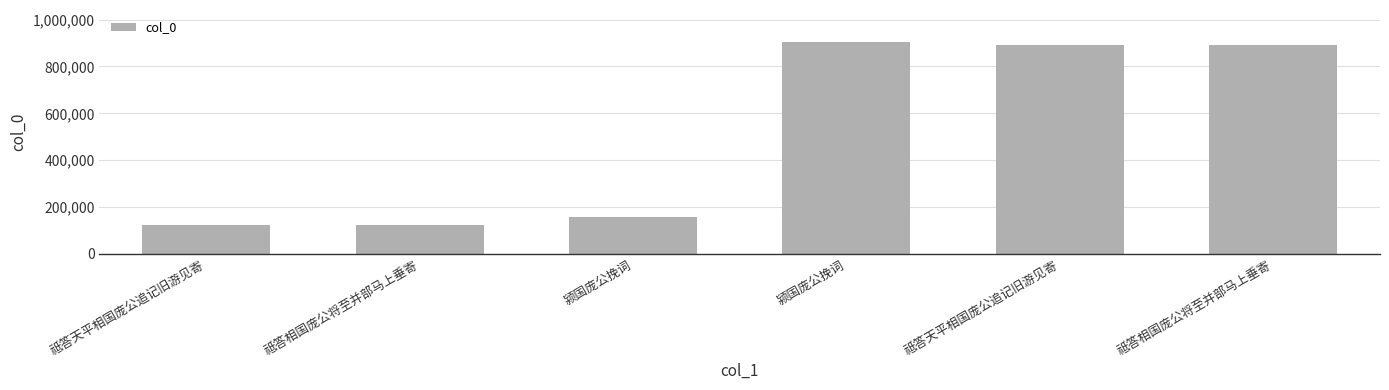

At which label does the data first exceed 892583?

颍国庞公挽词